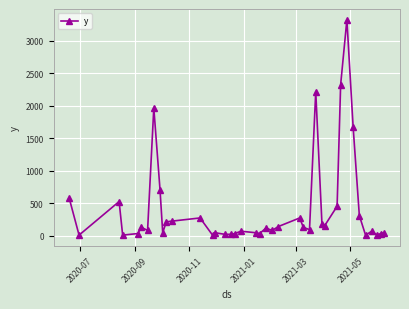

What is the maximum value shown in the chart?

3324